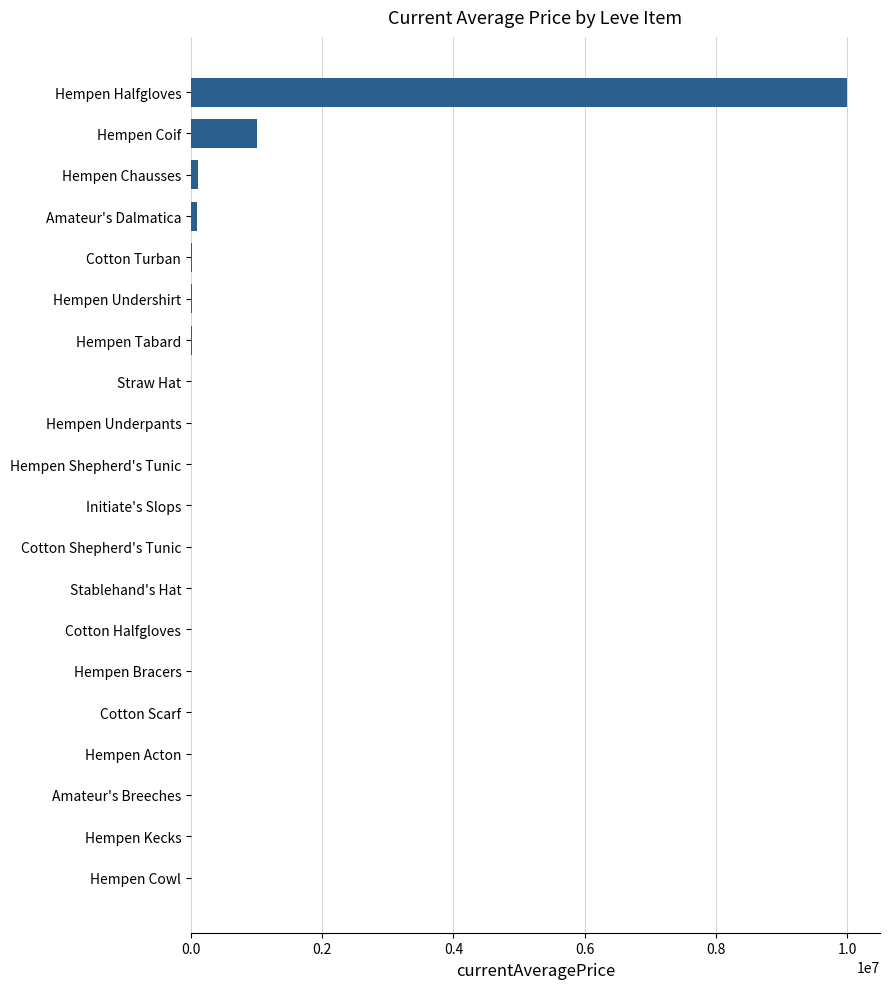

What is the sum of all values?

11259371.5